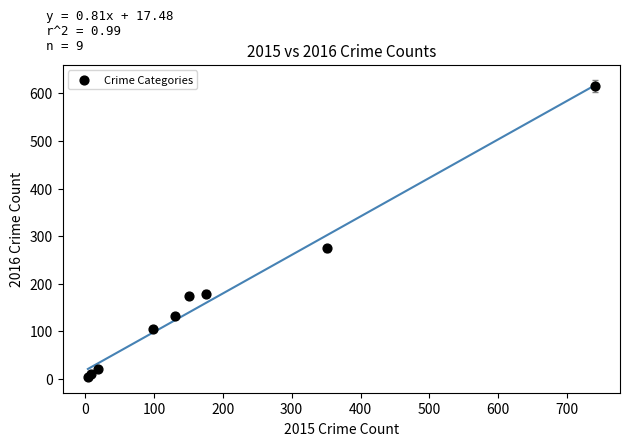

What is the average X value?

186